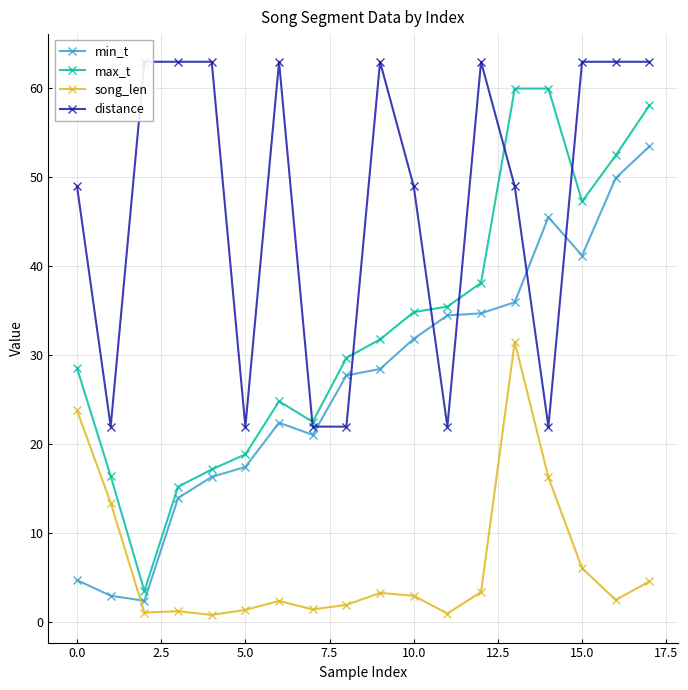

What is the average value of the max_t series?

33.1